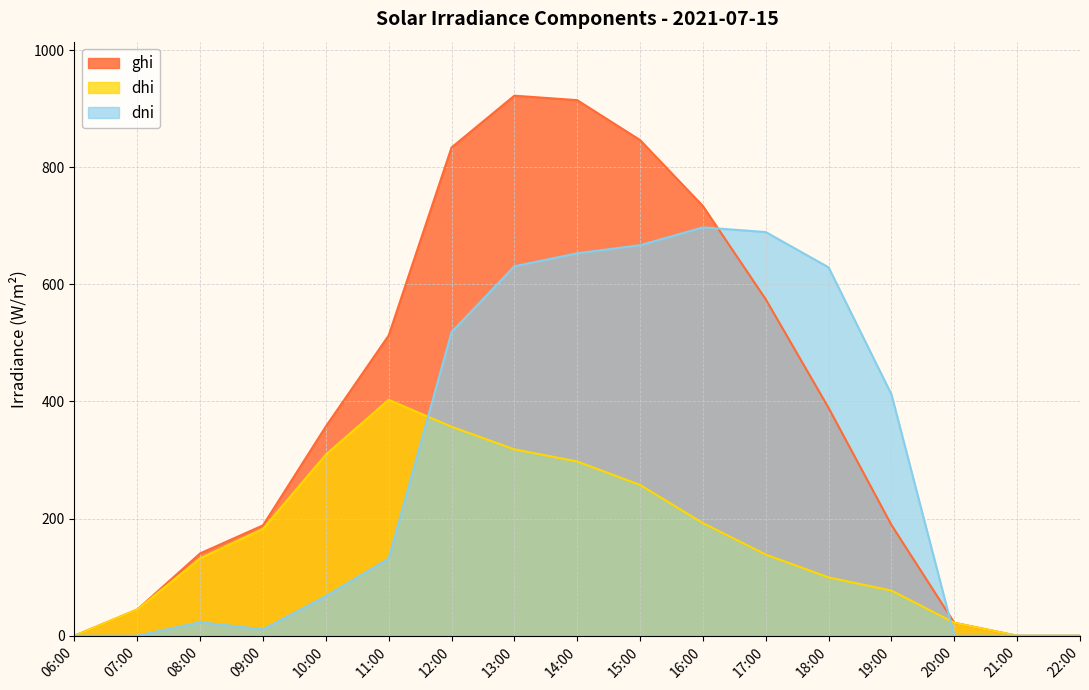

Where is the first local maximum for dhi?

11:00